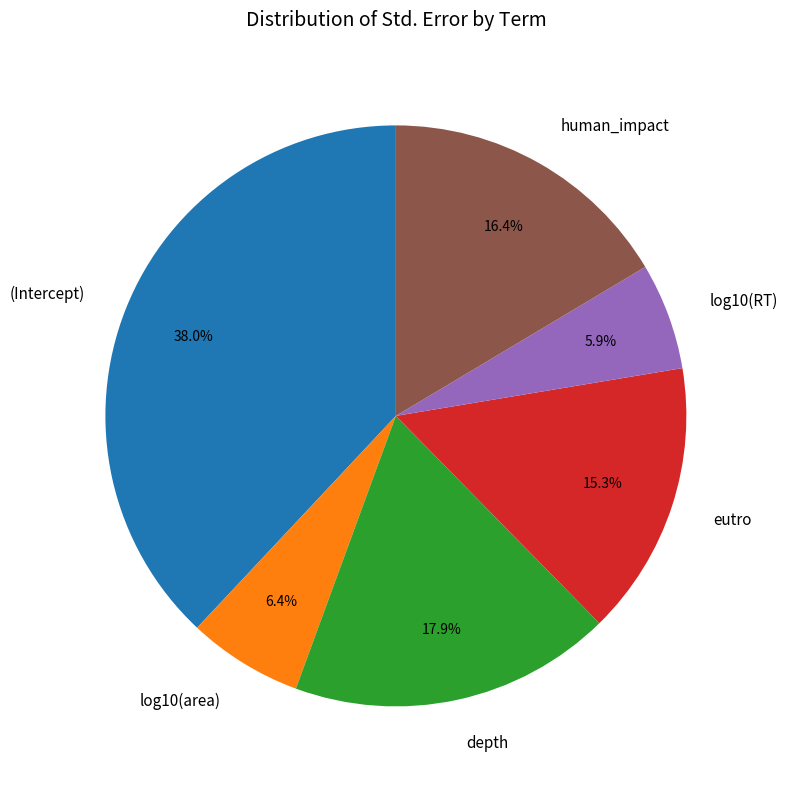

Combined, do log10(area) and eutro account for over 50%?

No